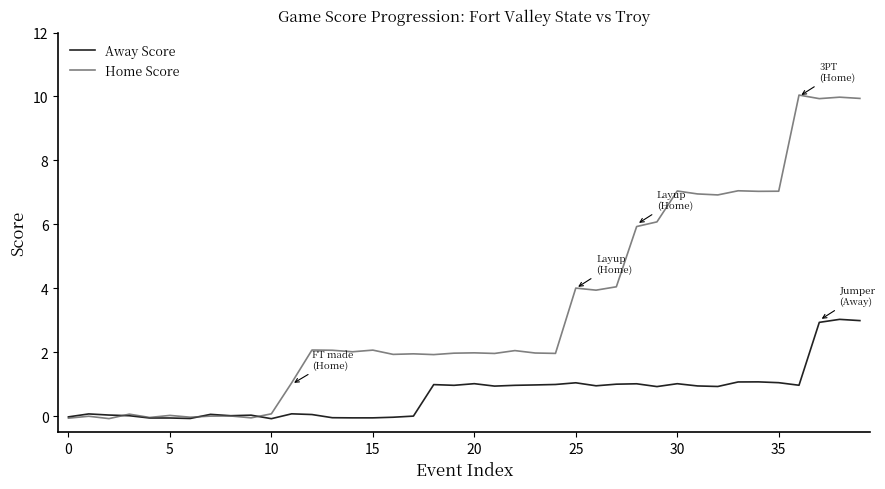

Rank the series by their average value, from highest to lowest.

Home Score, Away Score